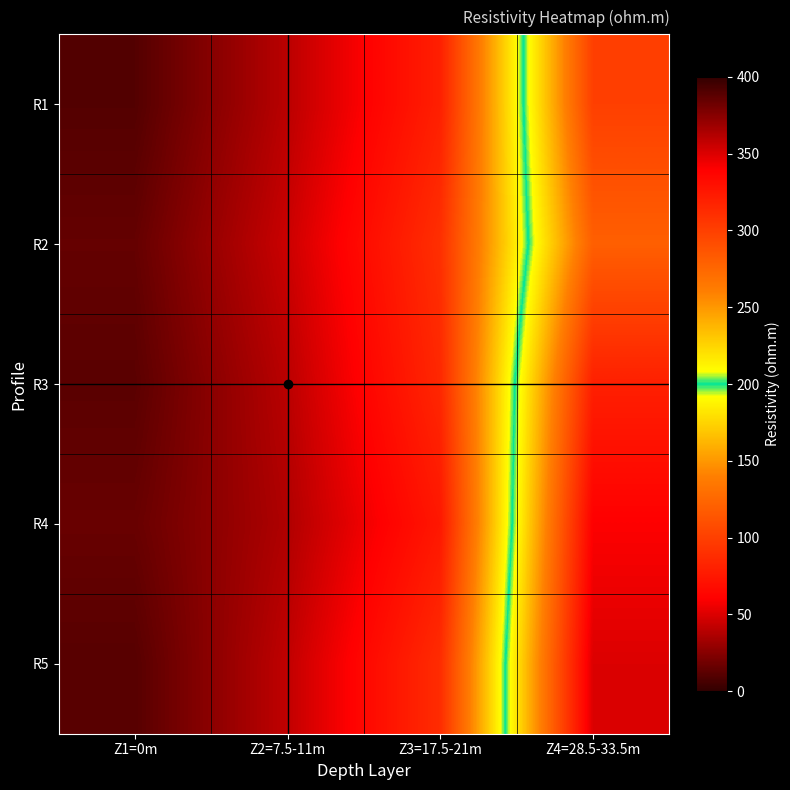

Which series changed the most between Z1=0m and Z4=28.5-33.5m?

R5